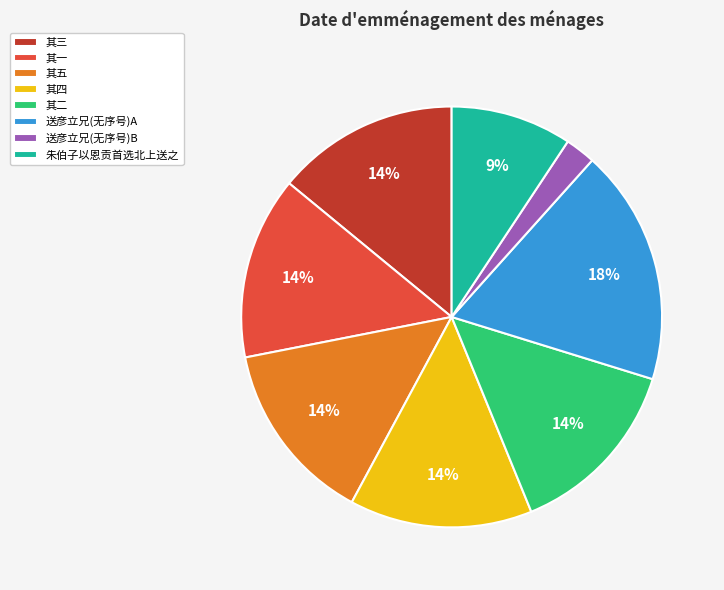

Count the number of slices in the pie.

8